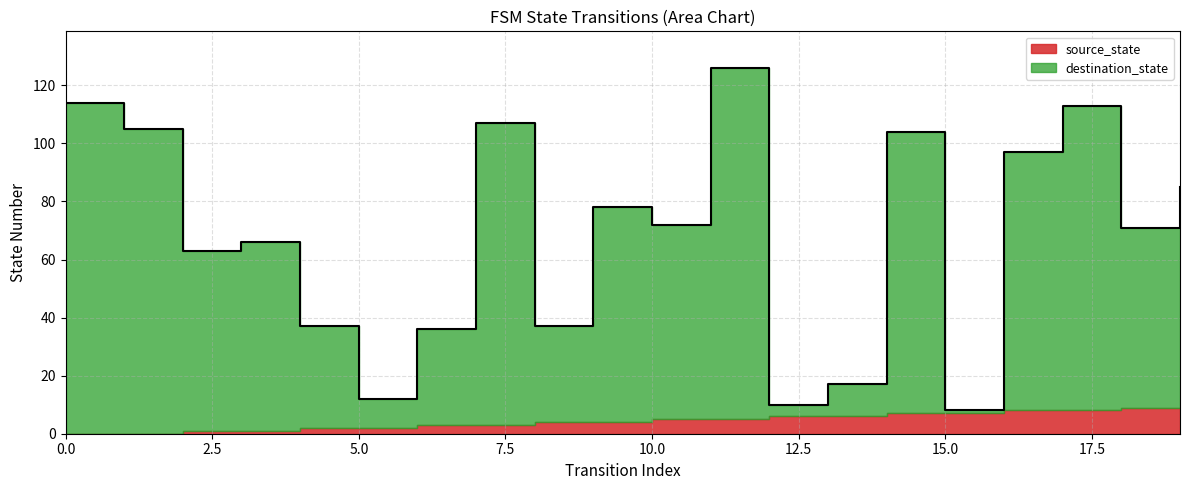

At which label is the value closest to 67?

3